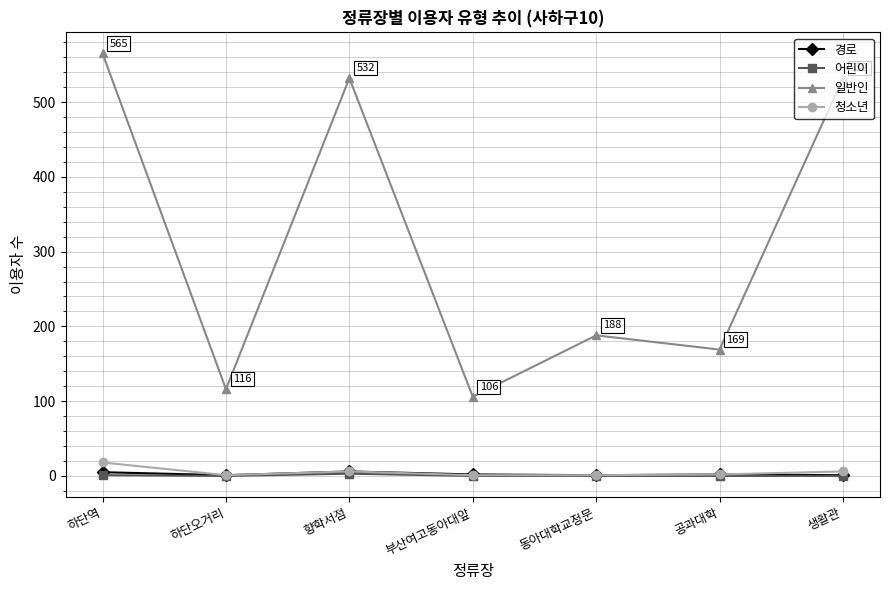

What is the difference between the maximum and minimum values in the 청소년 series?

17